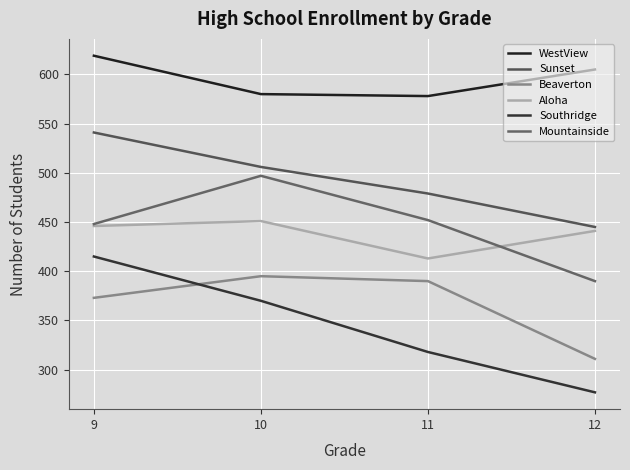

The Aloha series shows 732 at 12. True or false?

False